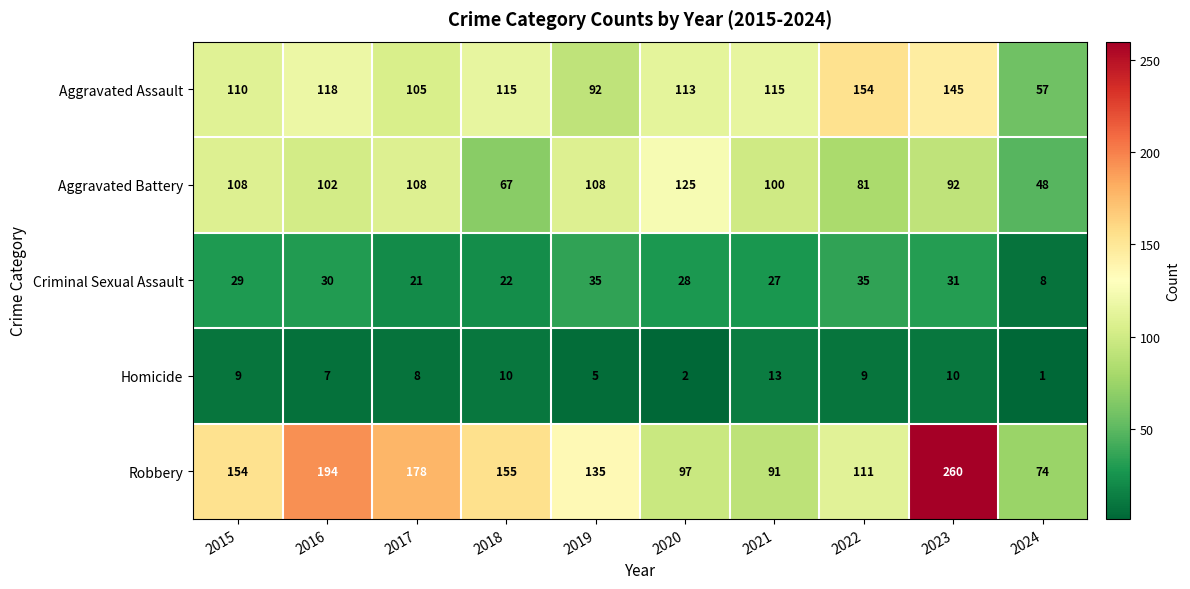

Between 2018 and 2022, which series saw the biggest shift?

Robbery